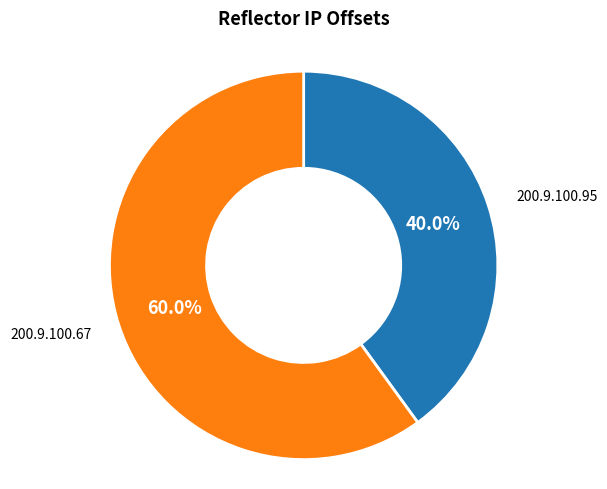

Is there a majority slice in this chart?

Yes